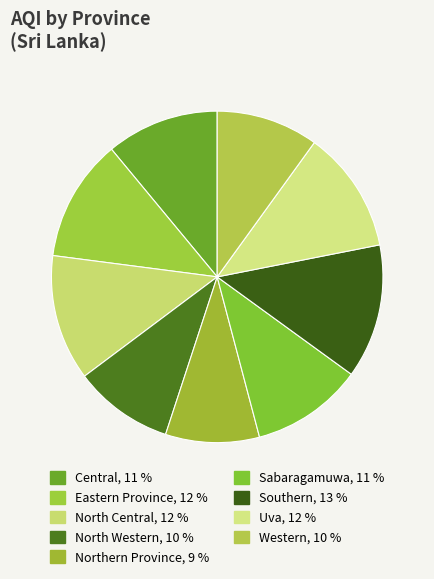

Count the number of slices in the pie.

9